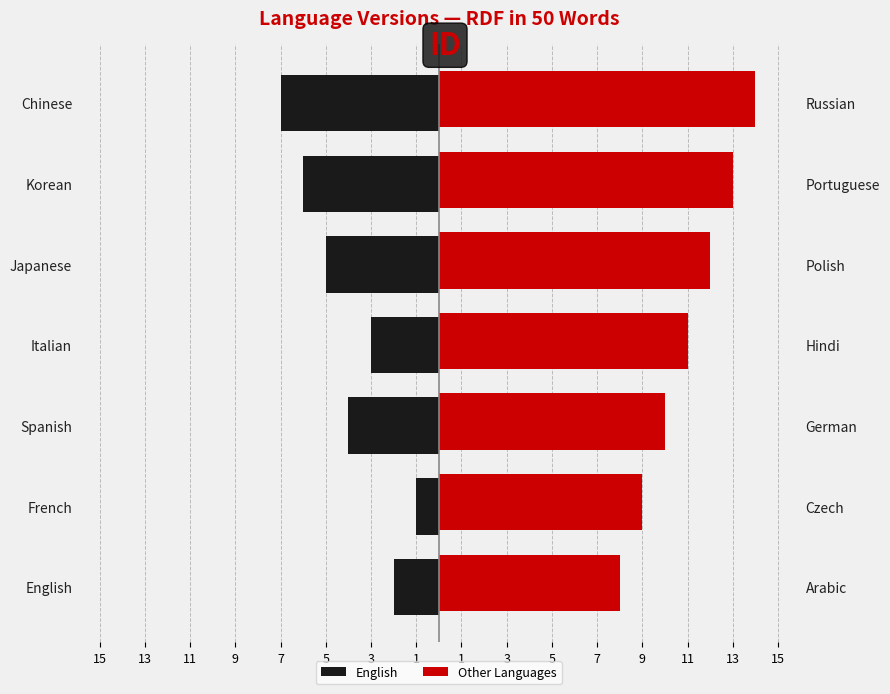

What value does the Other Languages series have at Chinese?

14